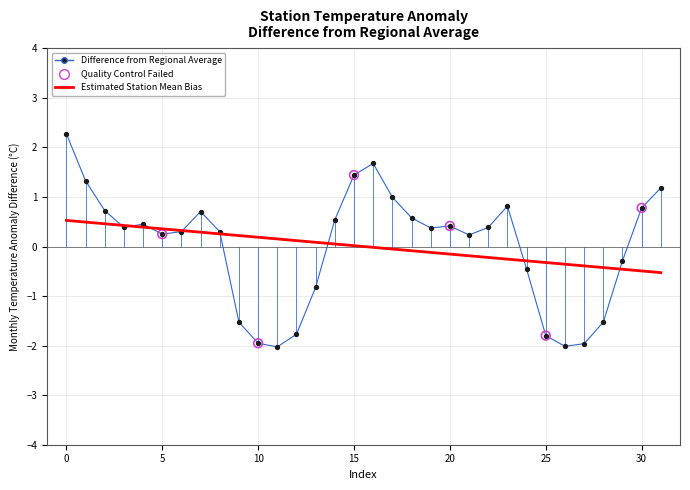

Which series has the largest range (max minus min)?

Difference from Regional Average